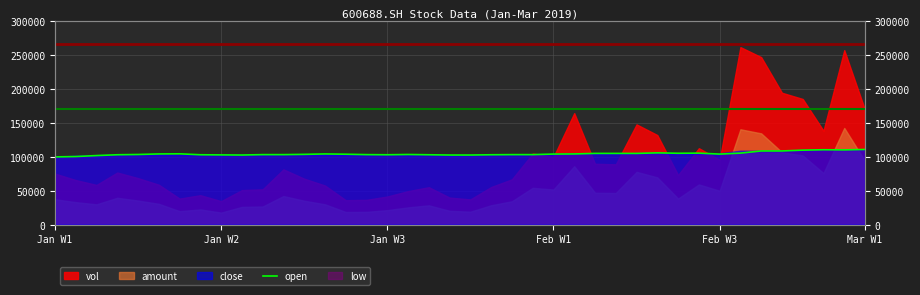

Where is the first local minimum?

9